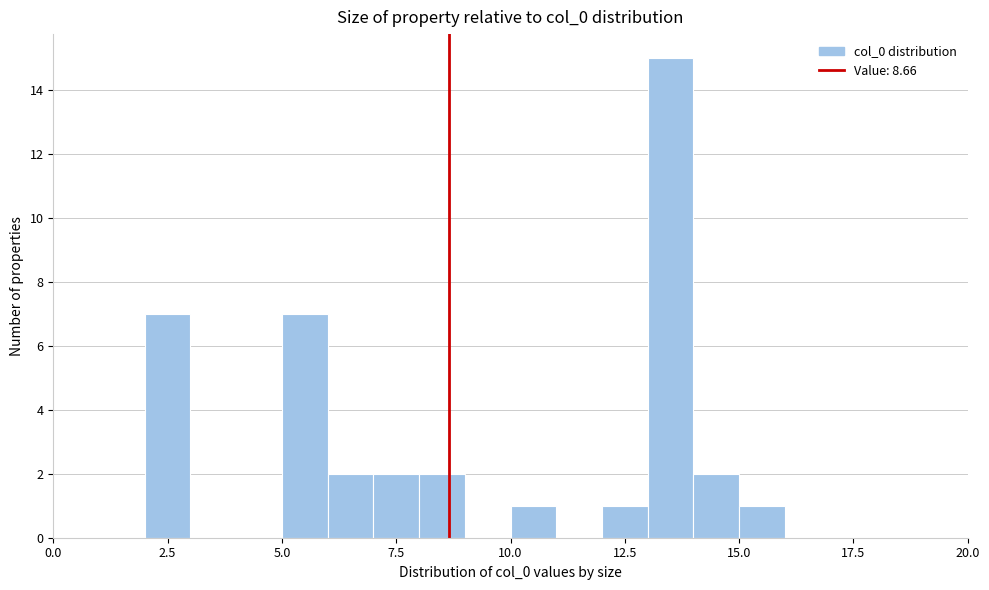

Read against the x-axis, roughly where is the centre of the tallest bar?

13.5